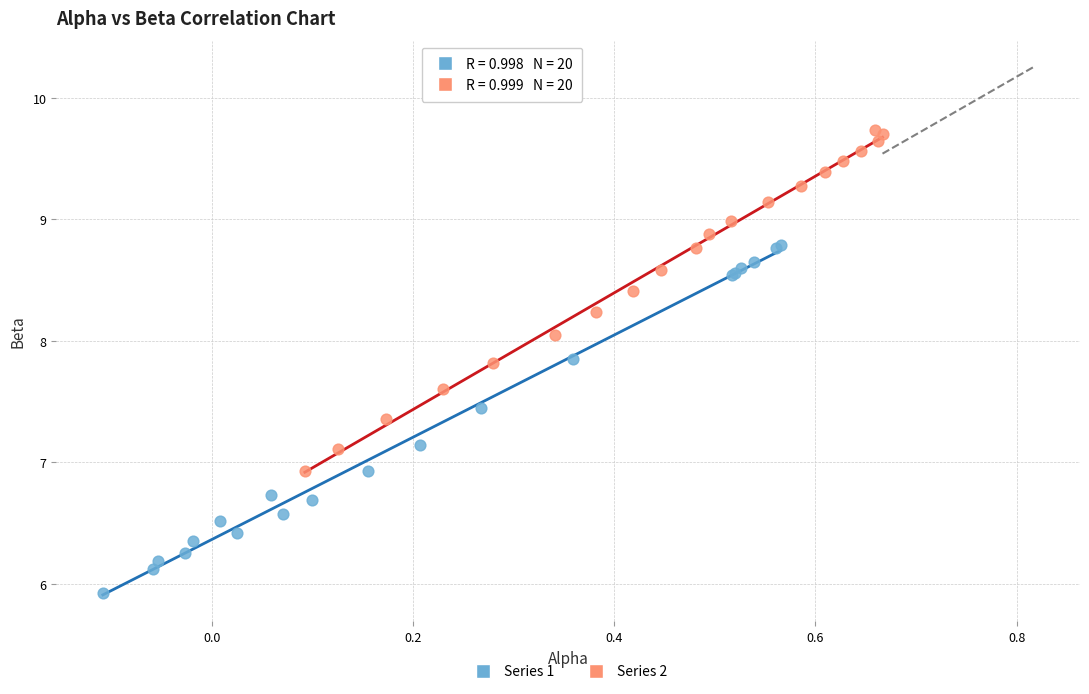

Which series contains the lowest Y value?

Series 1